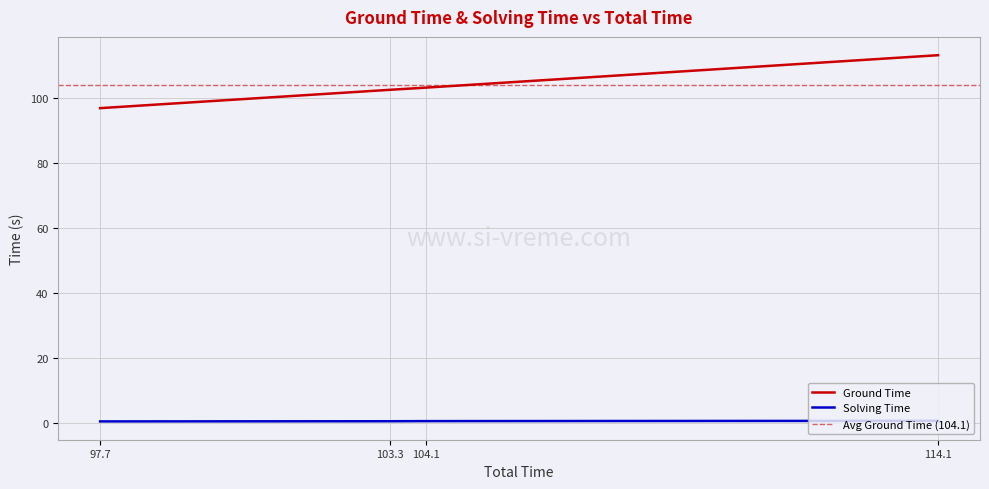

Read the Ground Time value at 103.3.

102.7